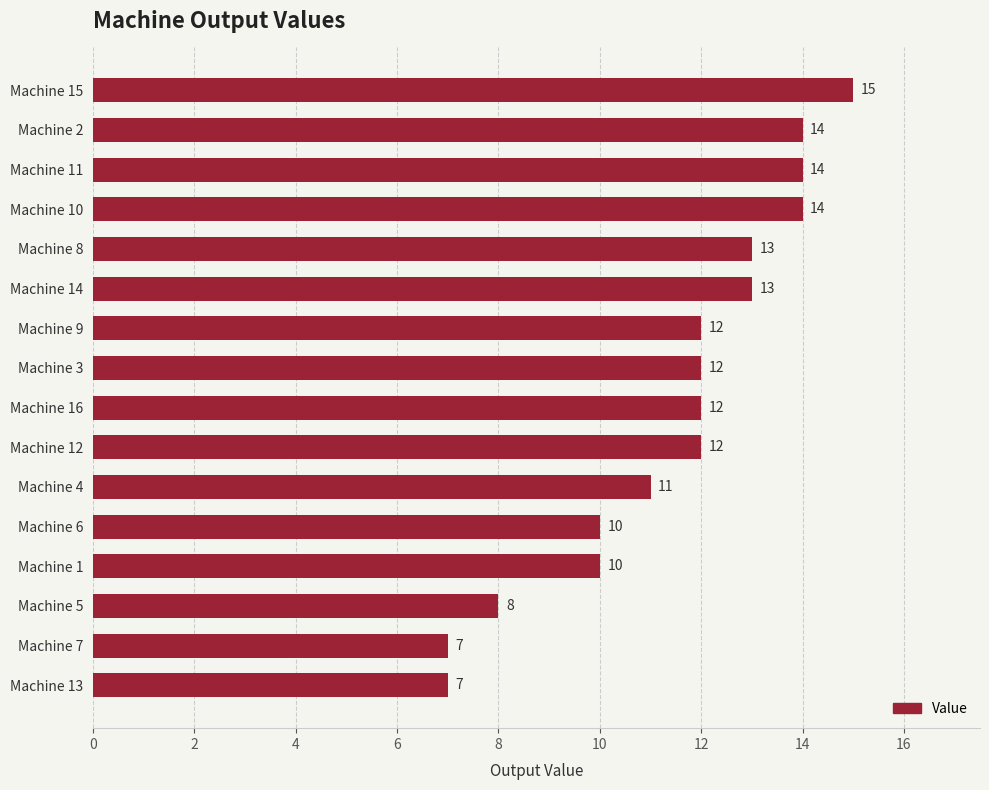

Between Machine 5 and Machine 10, which is larger?

Machine 10